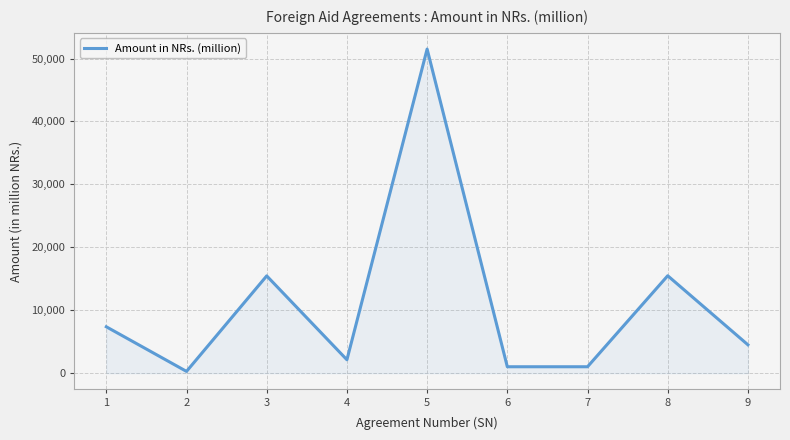

What is the difference between the maximum and minimum values?

51218